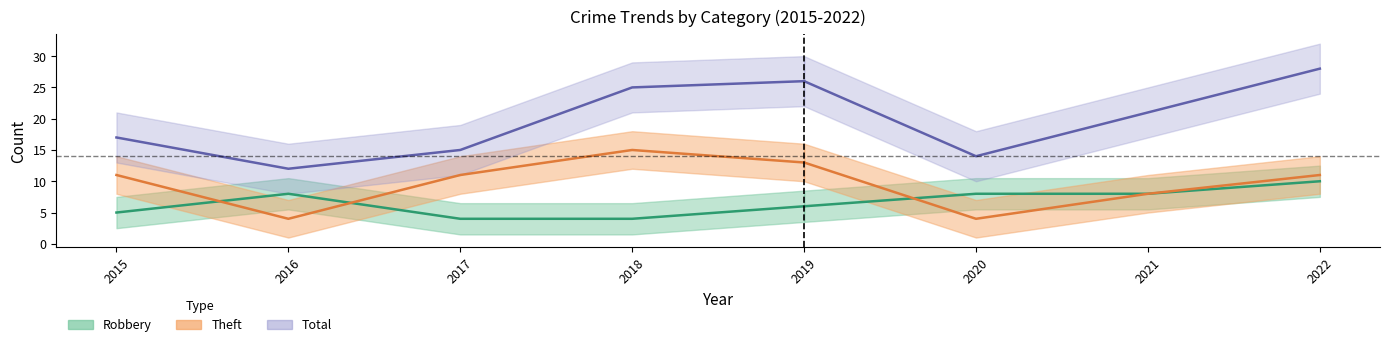

Which series has the largest total across all categories?

Total